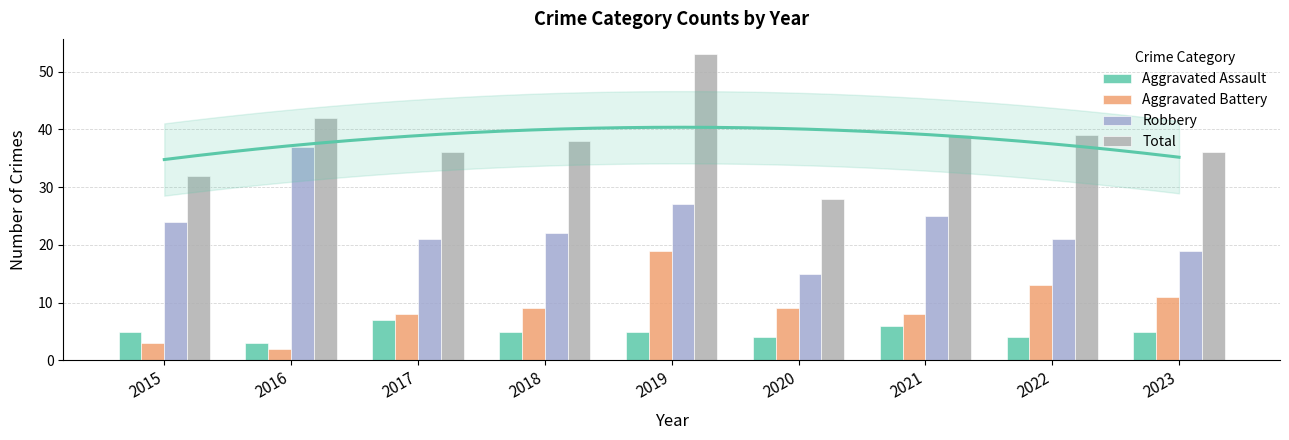

Where is Aggravated Assault nearest to the value 5?

2015